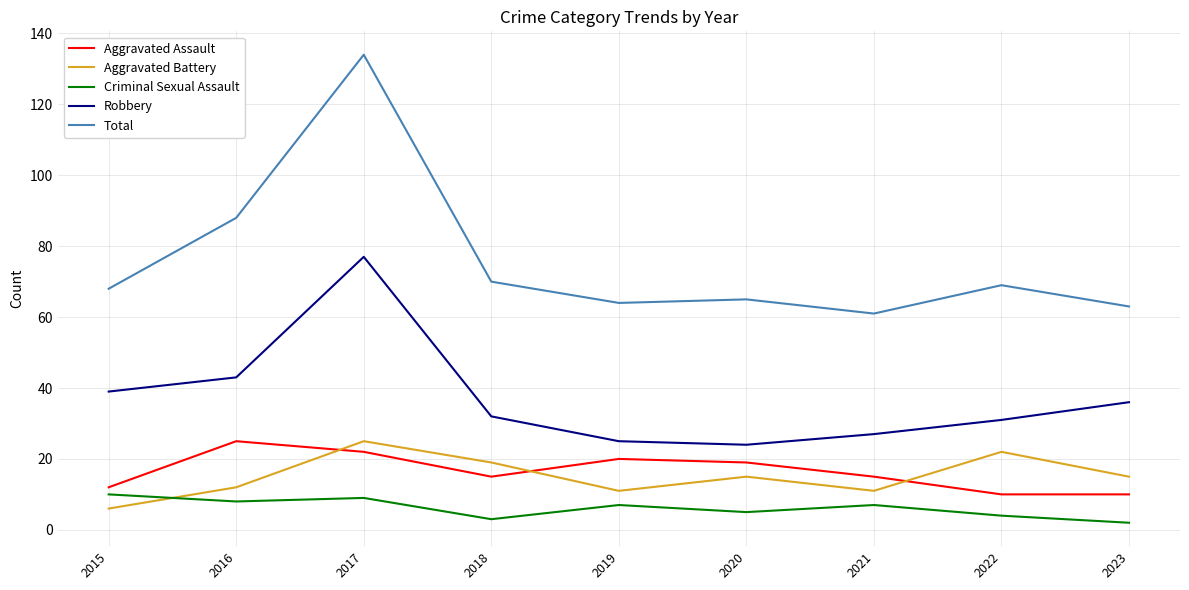

The Total series shows 91 at 2015. True or false?

False